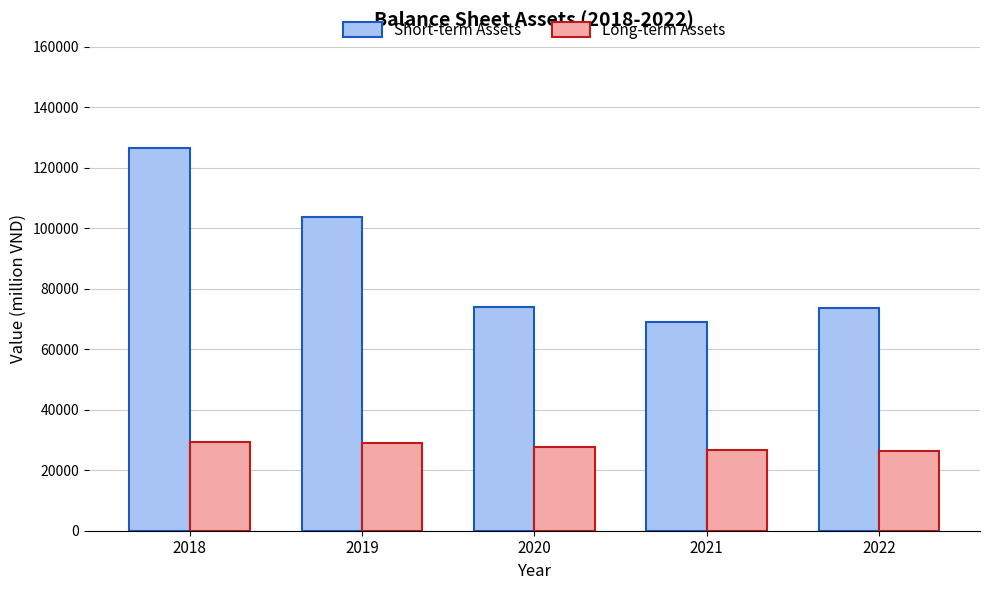

What is the minimum value shown in the chart?

26265